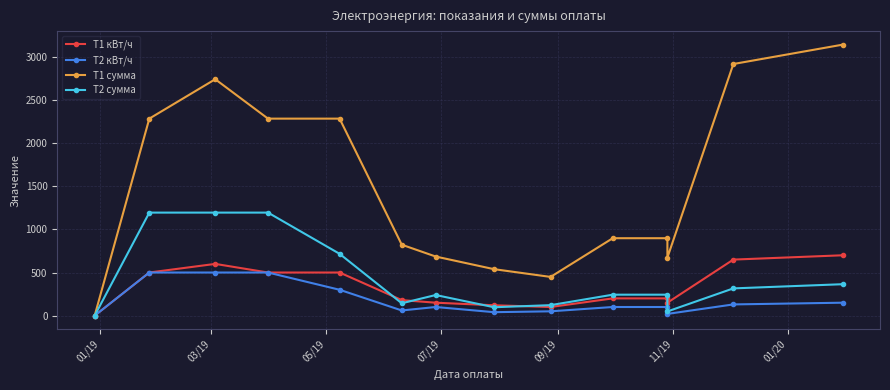

How many lines are shown in the chart?

4